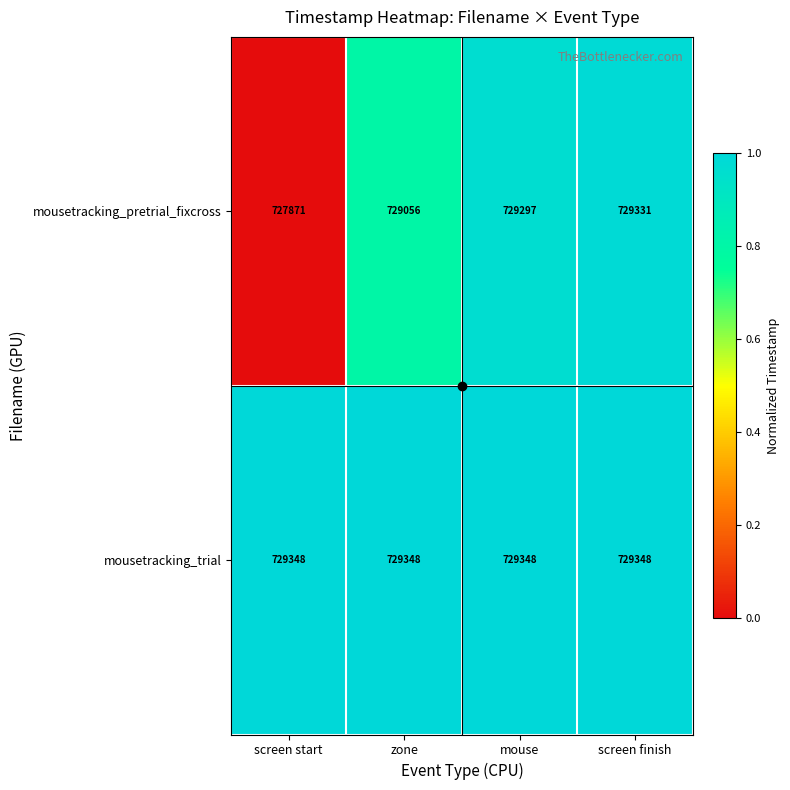

What is the highest value of the mousetracking_pretrial_fixcross series?

729331